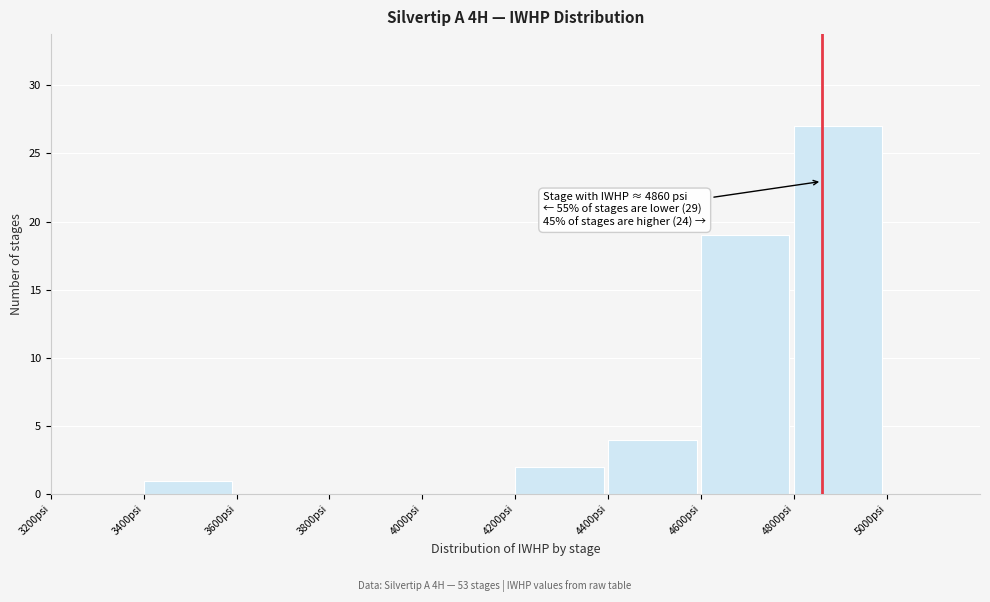

Over which range of the x-axis is the bar tallest?

4800 to 5000